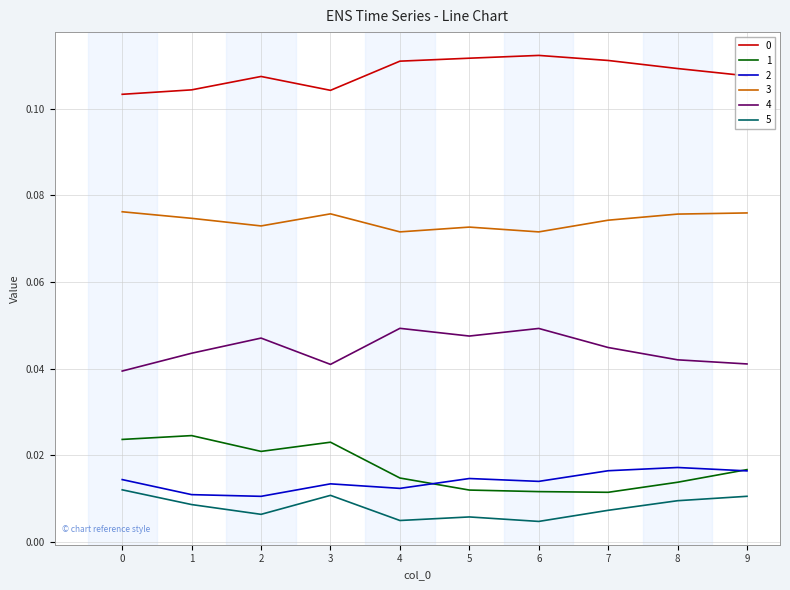

True or false: 1 and 3 intersect in this chart.

False